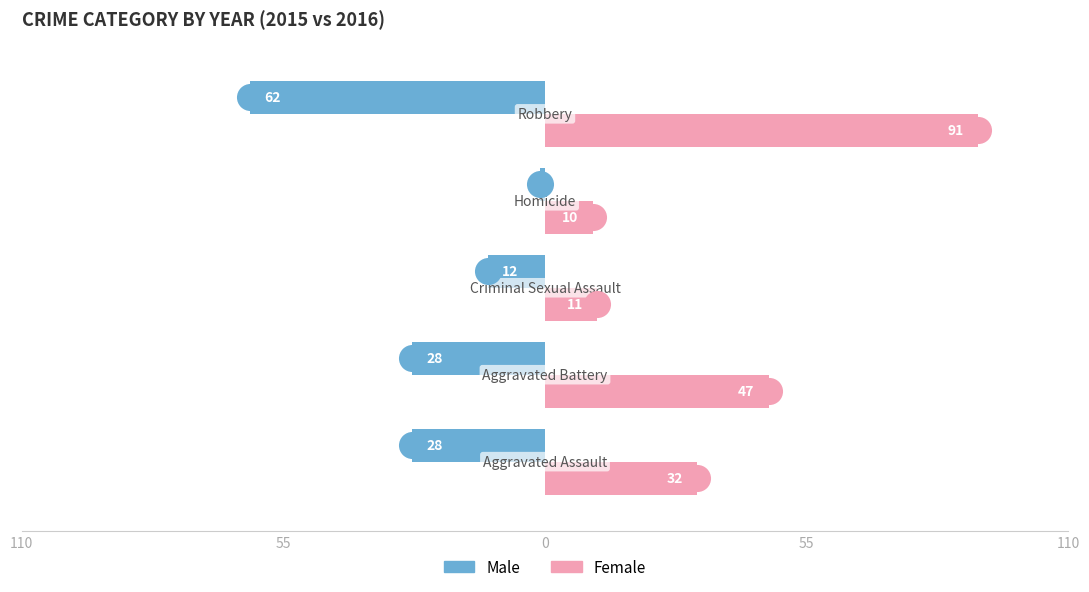

Which series has the largest total across all categories?

Female